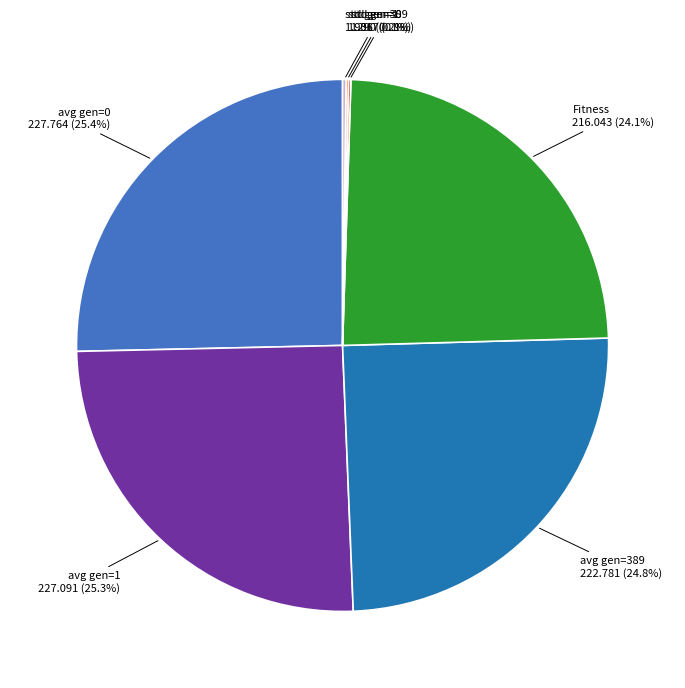

Is there a majority slice in this chart?

No